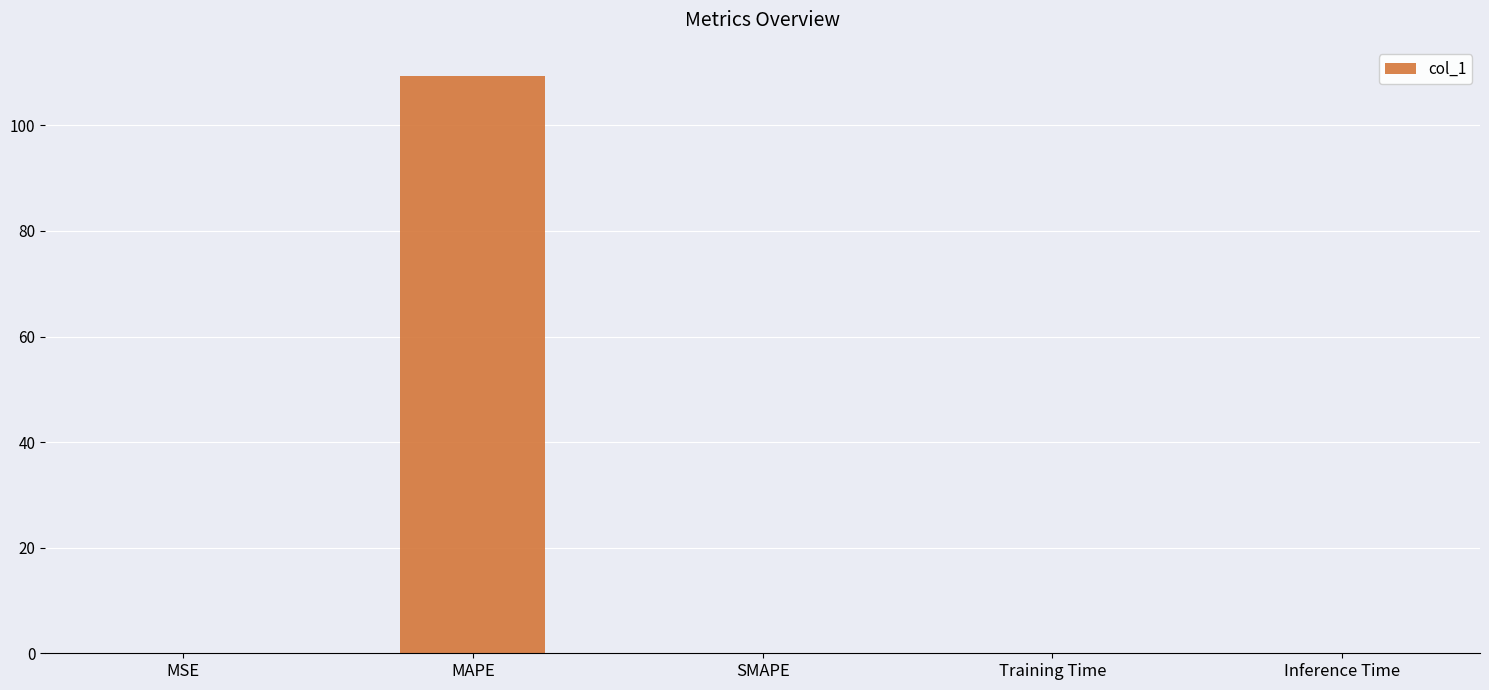

The value at Inference Time is 0.0. True or false?

True